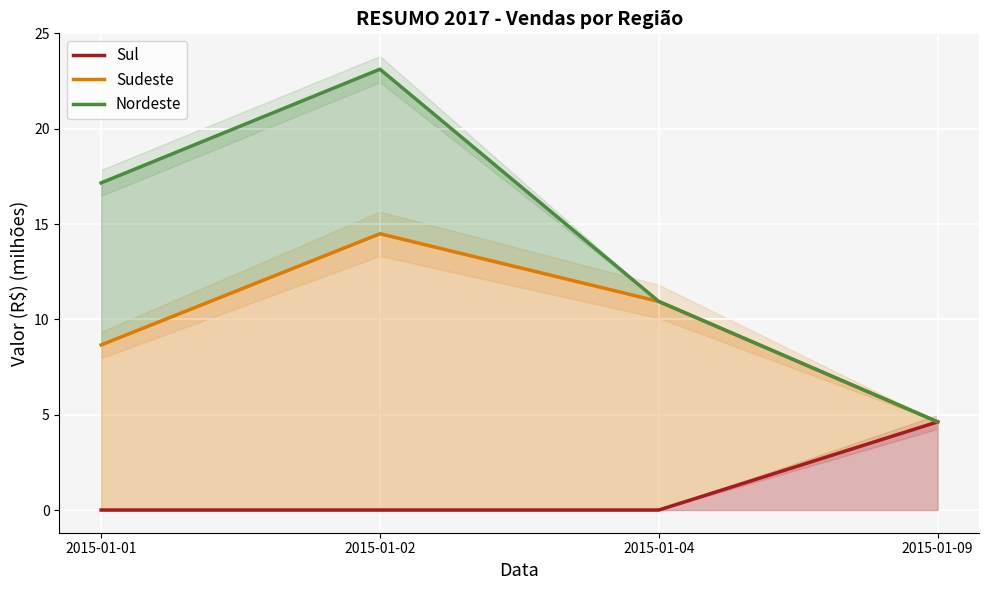

Which series has the widest spread of values?

Nordeste